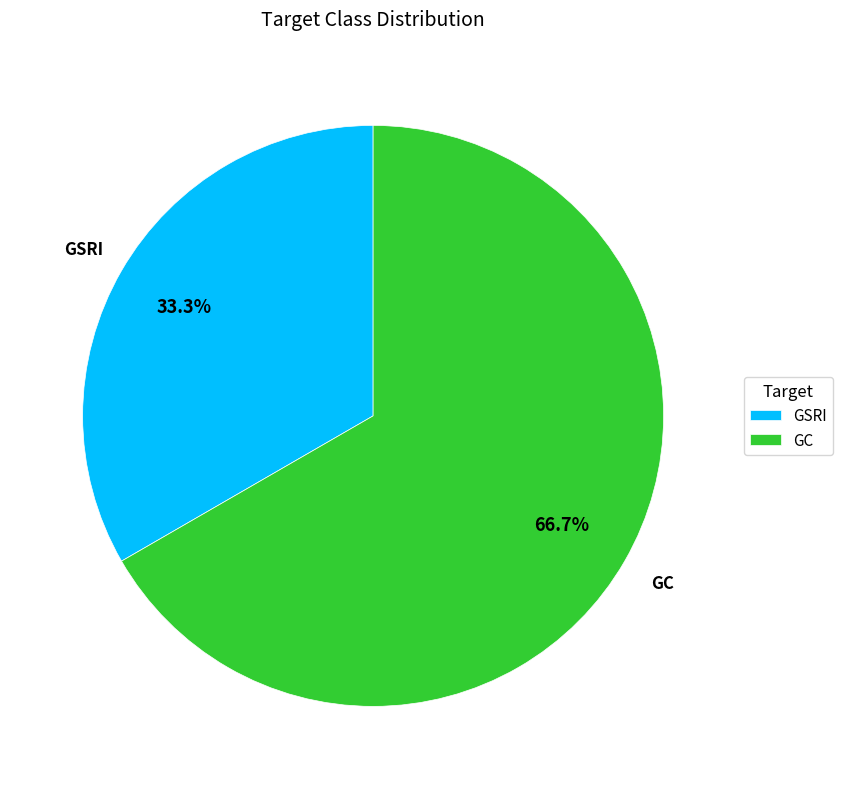

Between GSRI and GC, which is larger?

GC